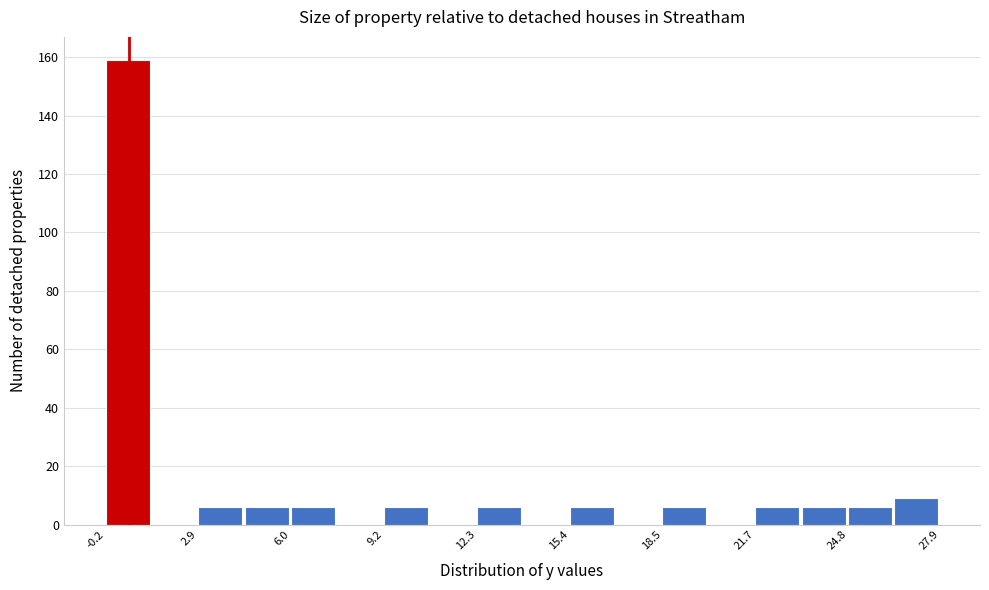

Read against the x-axis, roughly where is the centre of the tallest bar?

0.5